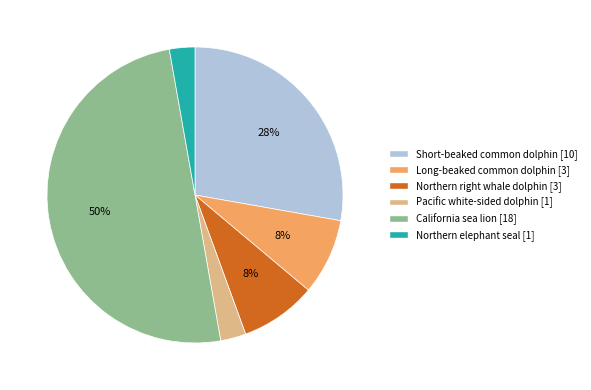

To the nearest percent, what is the difference between the largest and smallest slice percentages?

47%